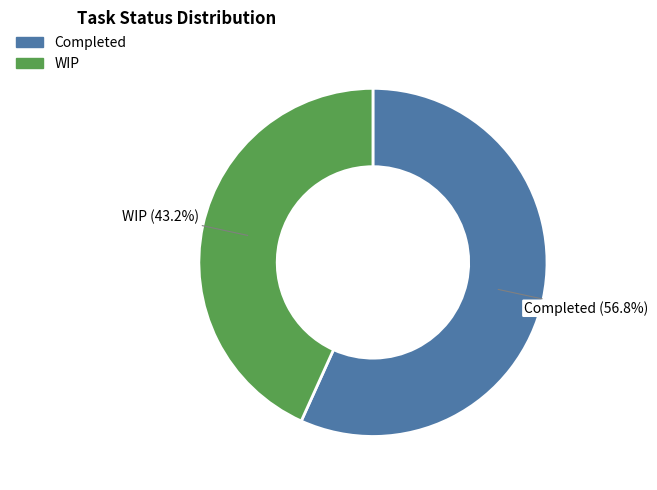

To the nearest percent, what is the difference between the largest and smallest slice percentages?

14%